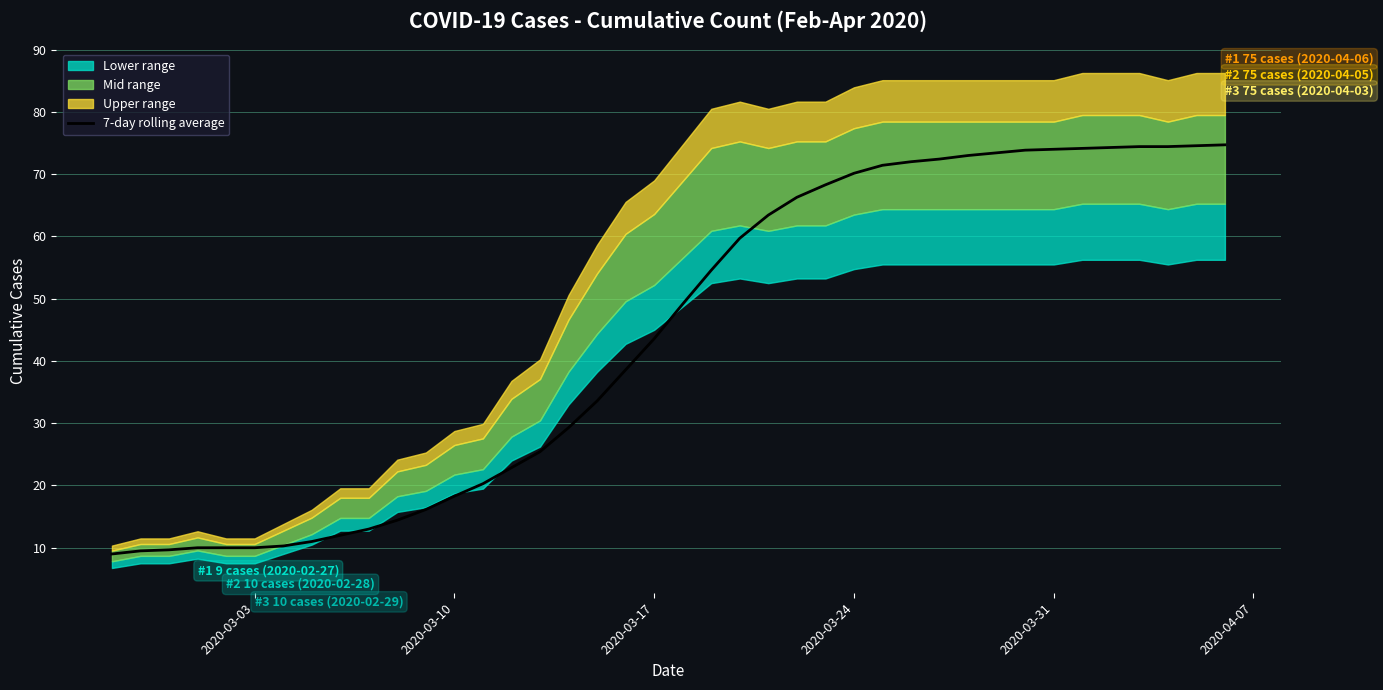

How many lines are shown in the chart?

1